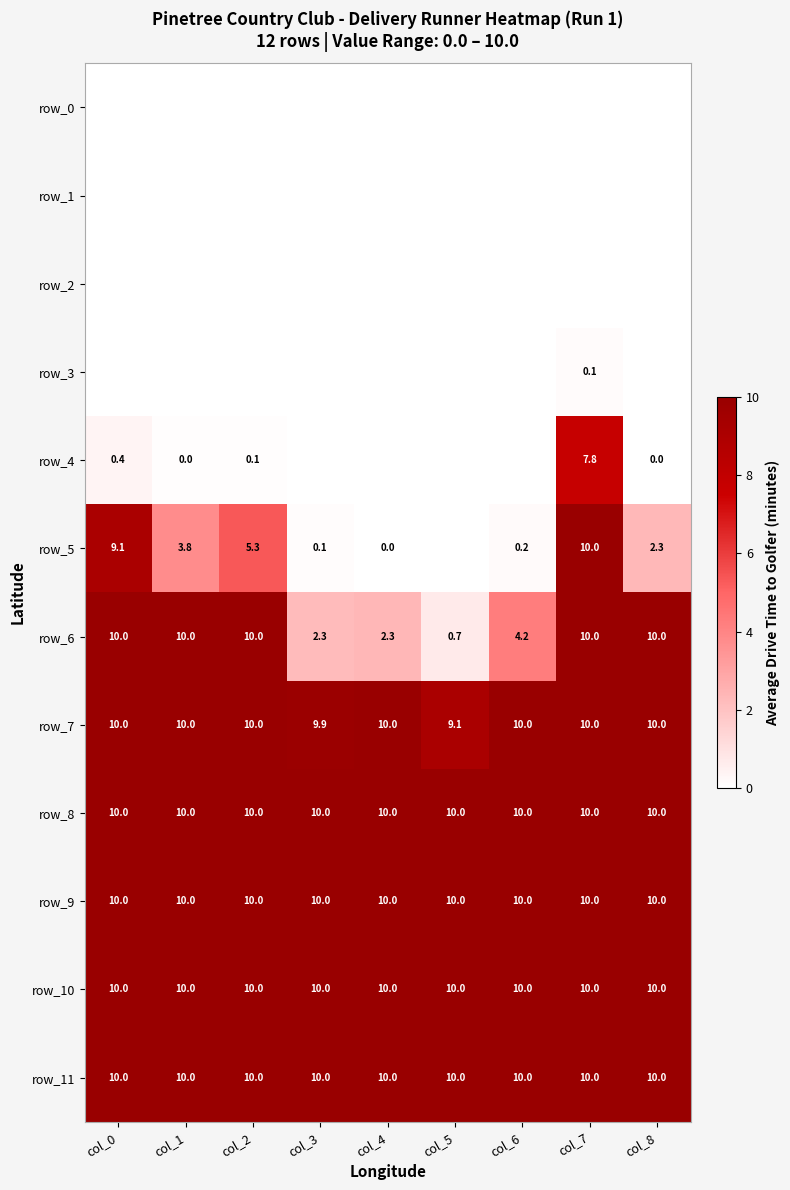

Reading left to right, list all the values displayed in this chart.

row_0: 0.0	0.0	0.0	0.0	0.0	0.0	0.0	0.0	0.0
row_1: 0.0	0.0	0.0	0.0	0.0	0.0	0.0	0.0	0.0
row_2: 0.0	0.0	0.0	0.0	0.0	0.0	0.0	0.0	0.0
row_3: 0.0	0.0	0.0	0.0	0.0	0.0	0.0	0.1	0.0
row_4: 0.4	0.0	0.1	0.0	0.0	0.0	0.0	7.8	0.0
row_5: 9.1	3.8	5.3	0.1	0.0	0.0	0.2	10.0	2.3
row_6: 10.0	10.0	10.0	2.3	2.3	0.7	4.2	10.0	10.0
row_7: 10.0	10.0	10.0	9.9	10.0	9.1	10.0	10.0	10.0
row_8: 10.0	10.0	10.0	10.0	10.0	10.0	10.0	10.0	10.0
row_9: 10.0	10.0	10.0	10.0	10.0	10.0	10.0	10.0	10.0
row_10: 10.0	10.0	10.0	10.0	10.0	10.0	10.0	10.0	10.0
row_11: 10.0	10.0	10.0	10.0	10.0	10.0	10.0	10.0	10.0